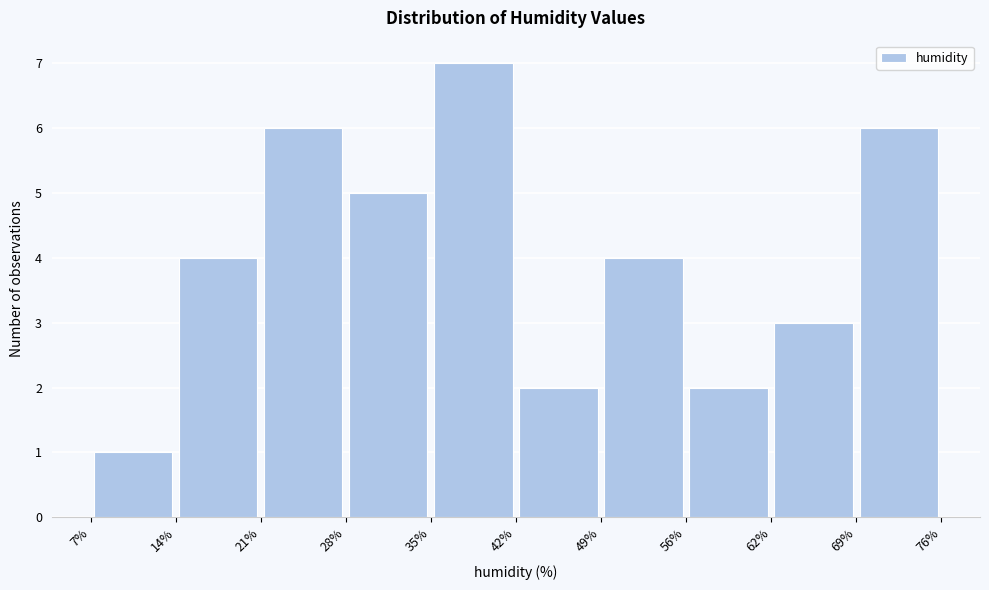

What is the height of the bar covering 42% to 49% on the x-axis? The values are not printed on the chart, so give them approximately, as read against the axis.

2